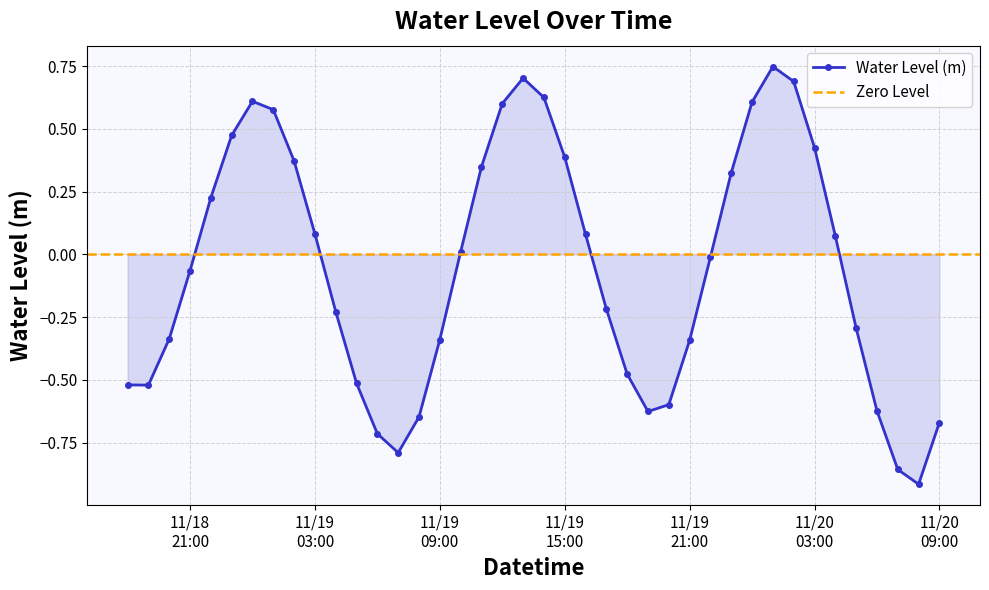

Which category has the highest value across all series?

2022-11-20 01:00:00